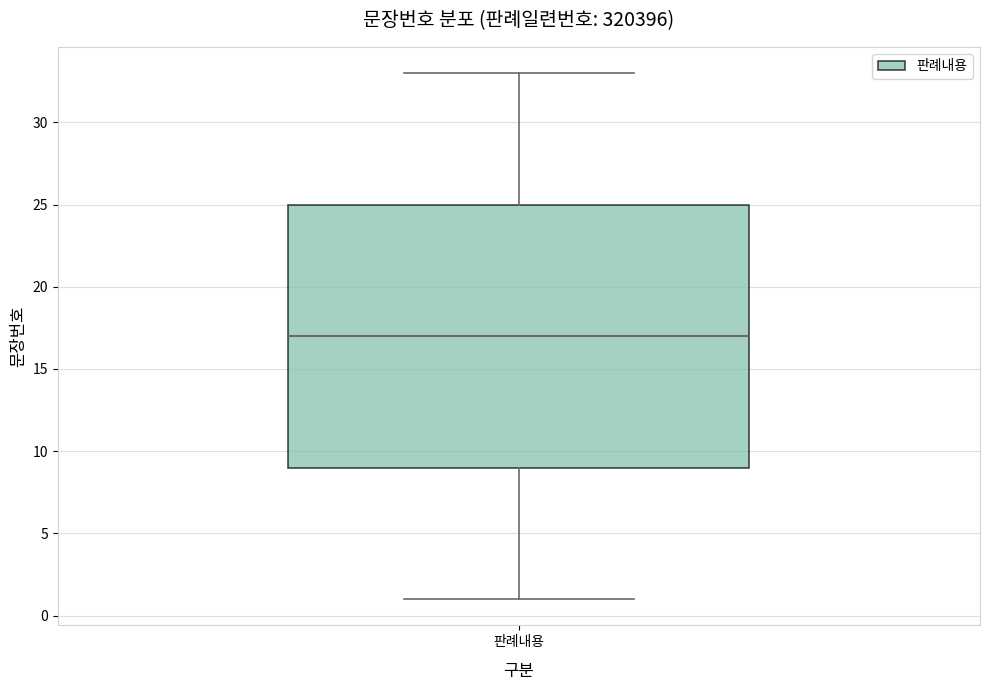

Where does the median line of the box for 판례내용 sit on the y-axis? The values are not printed on the chart, so give them approximately, as read against the axis.

17